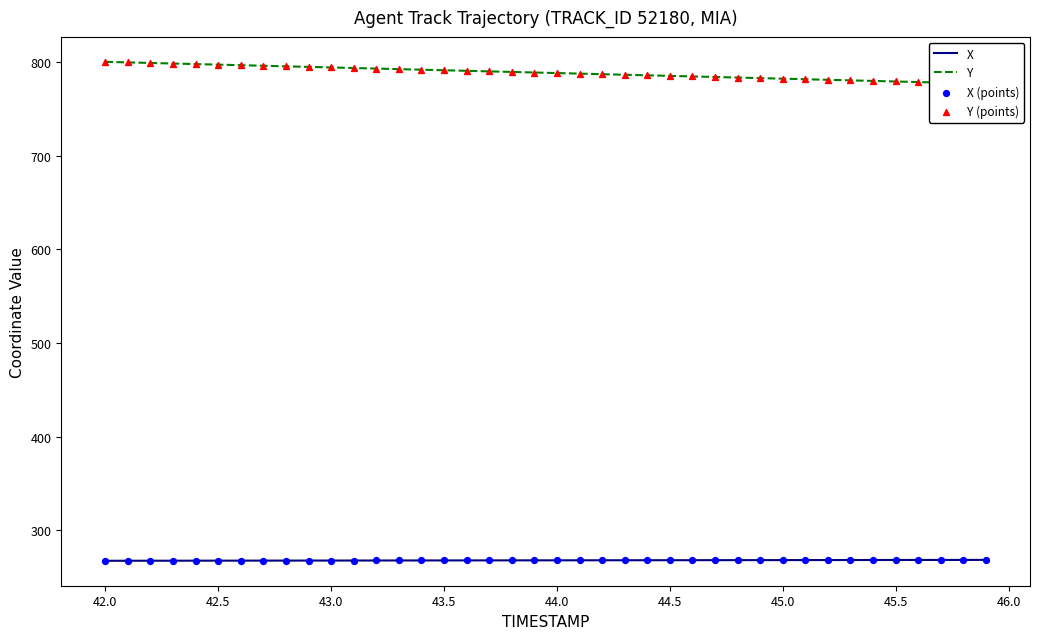

What are all the series names shown in the legend?

X, Y, X (points), Y (points)